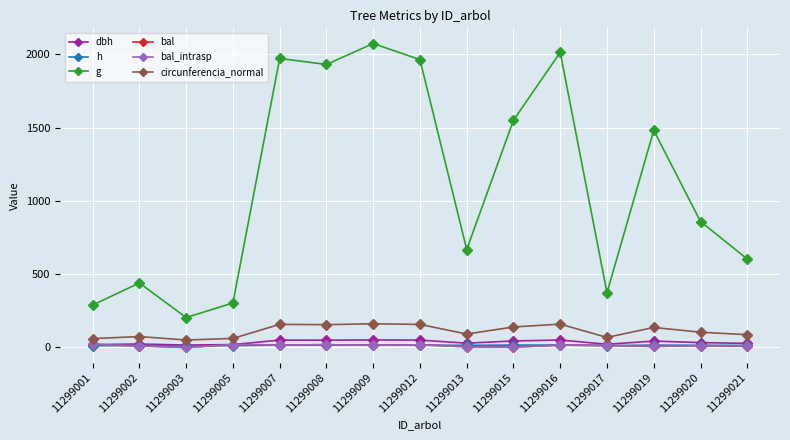

Does the chart have visible grid lines?

Yes